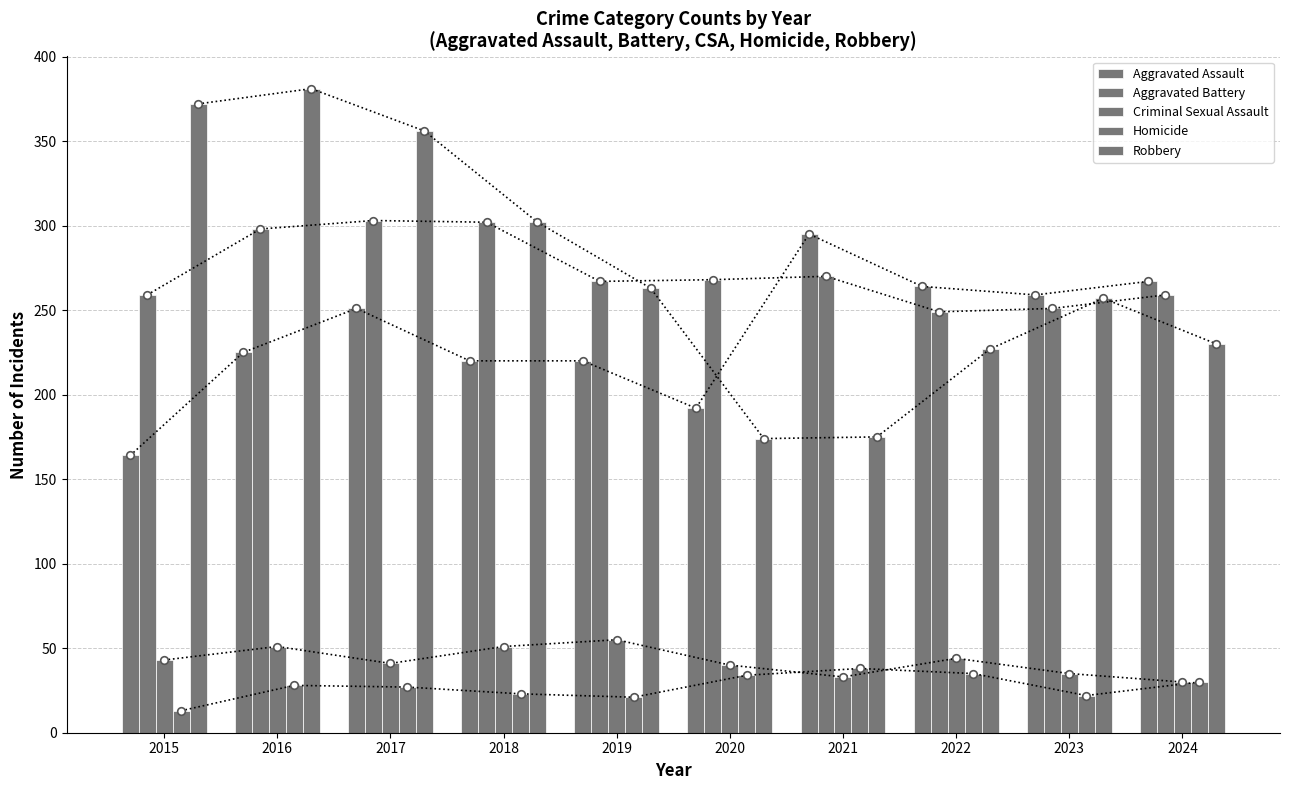

At which category is the sum across all series the highest?

2016